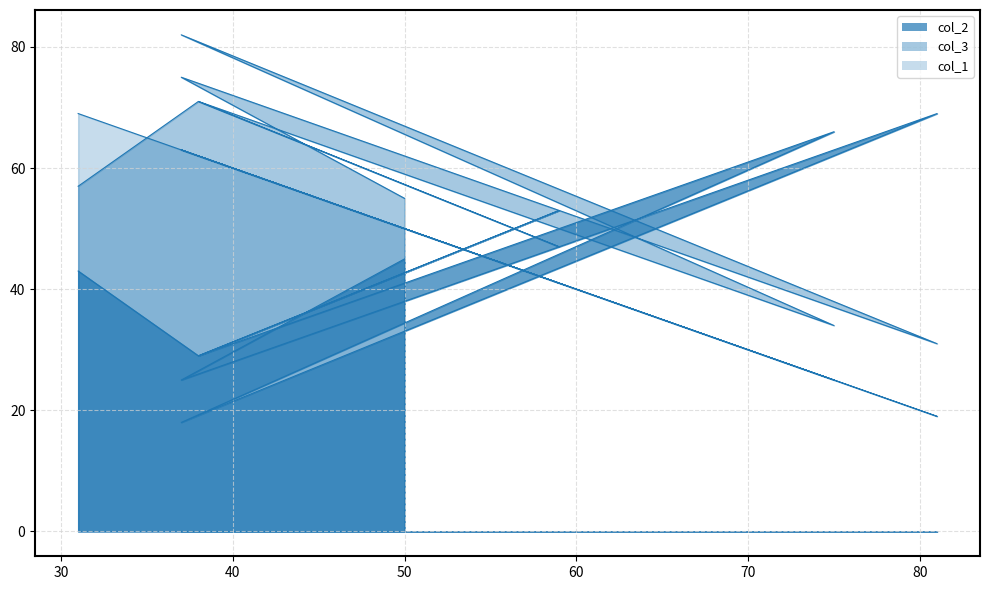

The col_1 series shows 39 at 75. True or false?

False